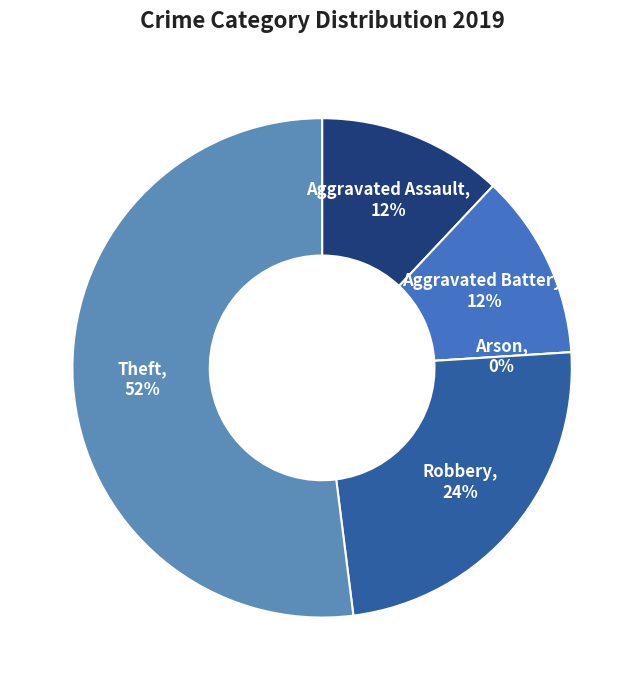

What is the total percentage of Robbery and Aggravated Battery?

36.0%